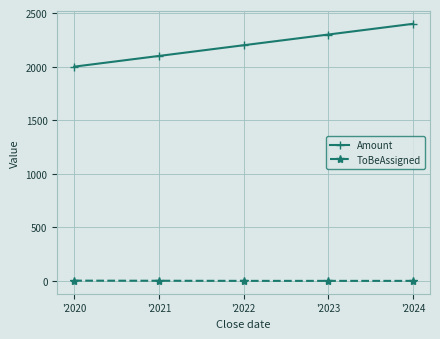

What is the value of the Amount point at the 2nd from the left?

2100